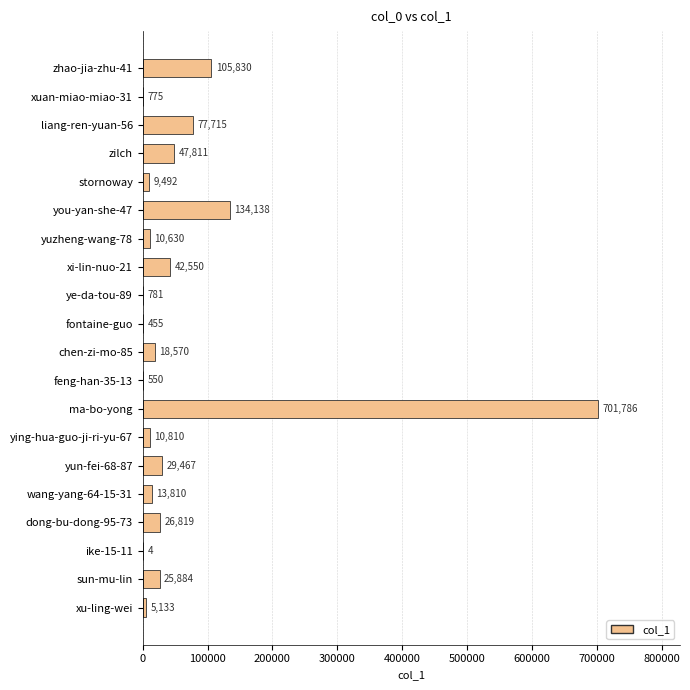

What is the sum of all values?

1263010